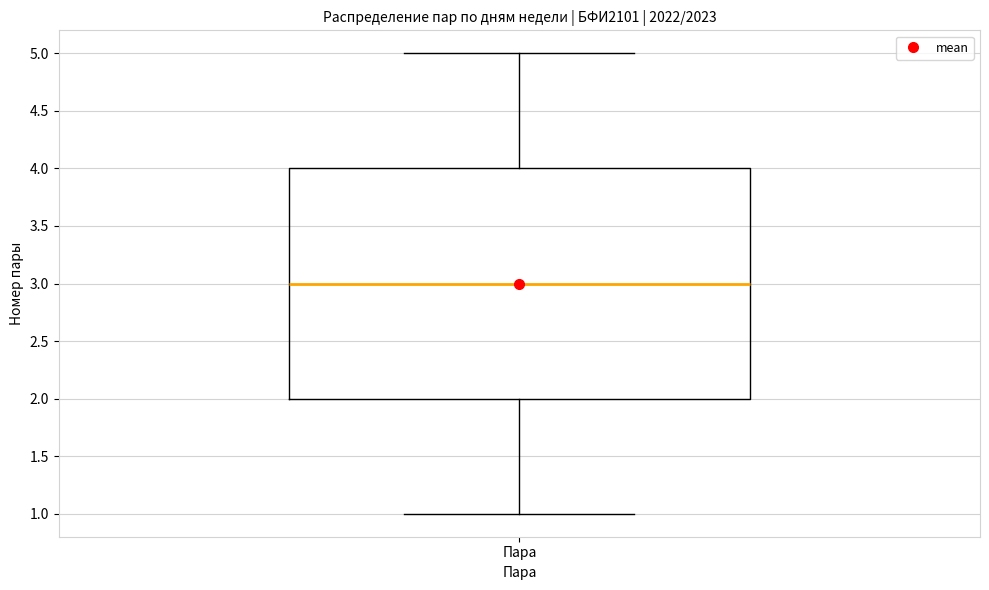

Where does the median line of the box for Пара sit on the y-axis? The values are not printed on the chart, so give them approximately, as read against the axis.

3